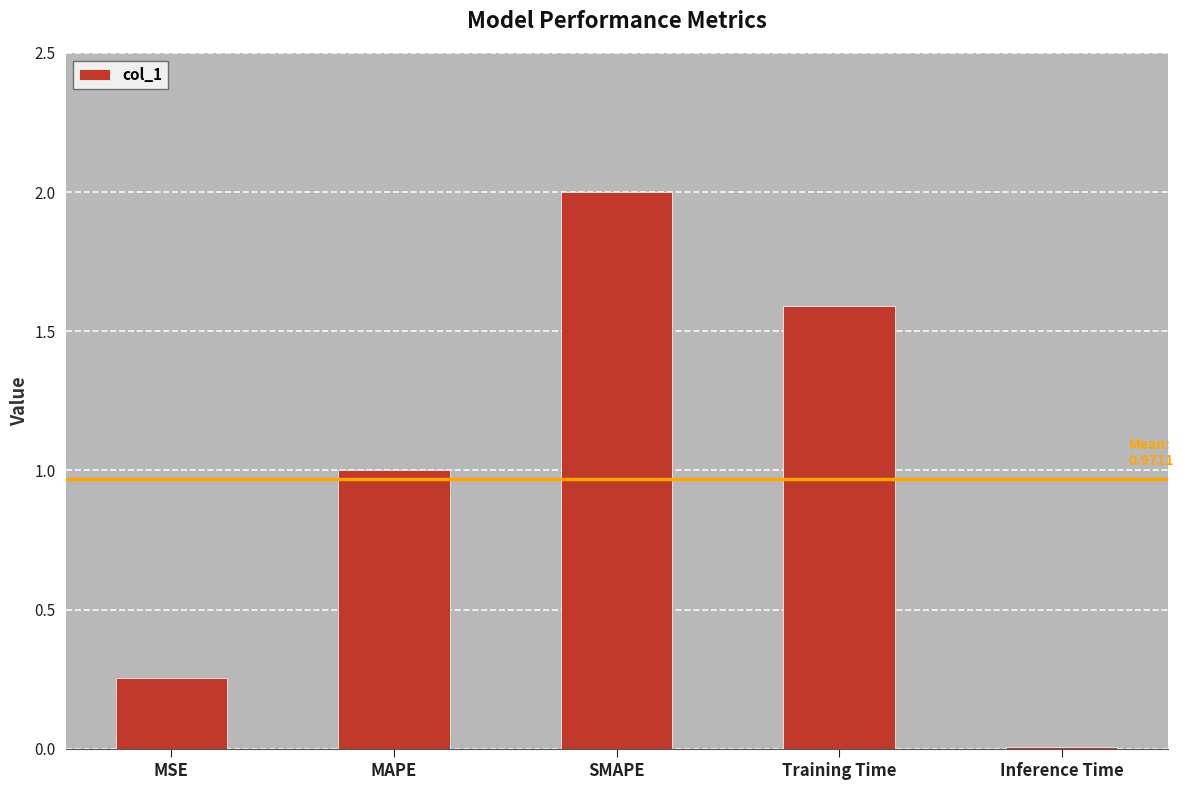

What is the change in value from MAPE to Training Time?

+0.6